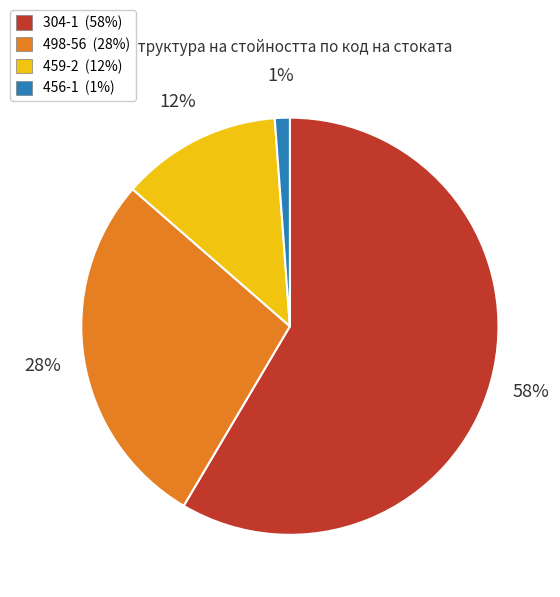

Is there a majority slice in this chart?

Yes